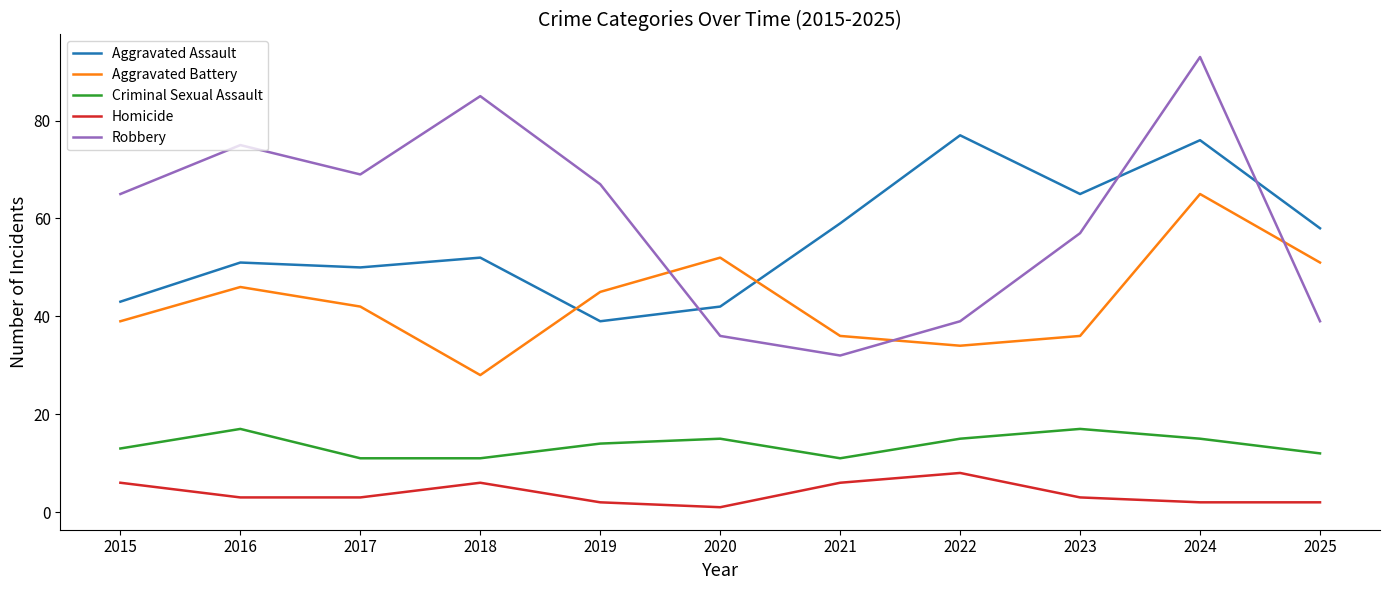

Where is Robbery nearest to the value 62?

2015